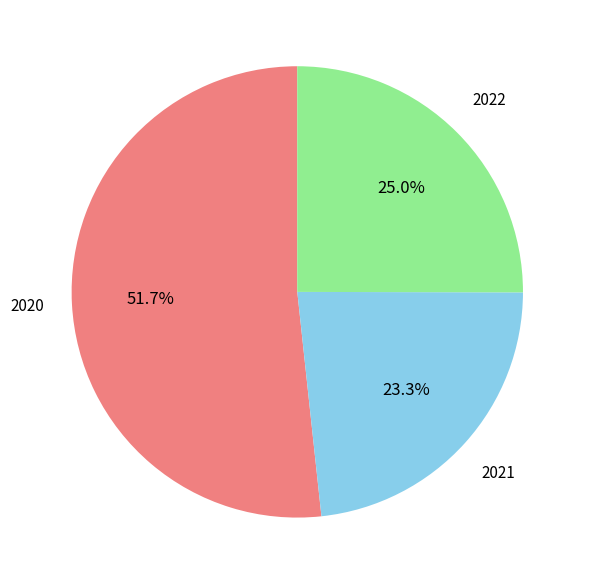

Is there a majority slice in this chart?

Yes